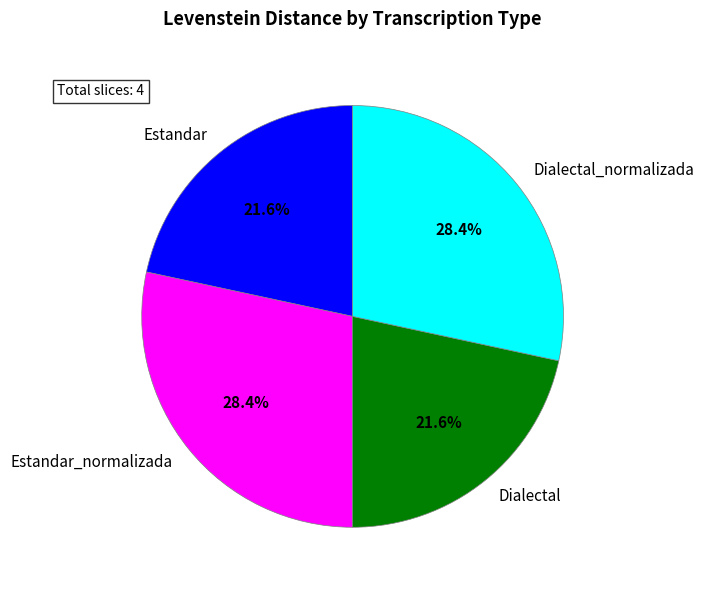

To the nearest percent, what is the average slice percentage?

25%